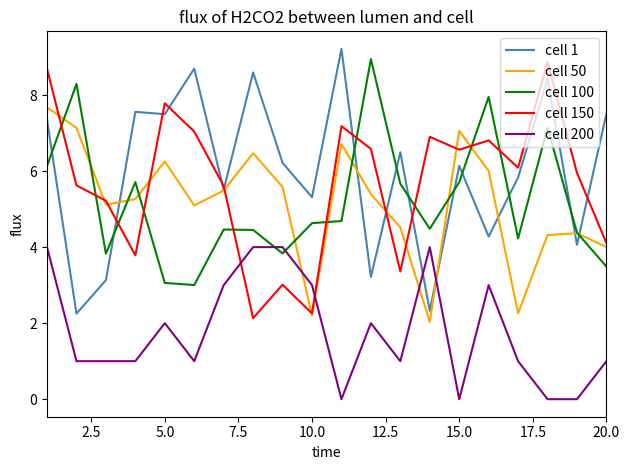

In cell 100, how many points are higher than both neighbors (excluding endpoints)?

6